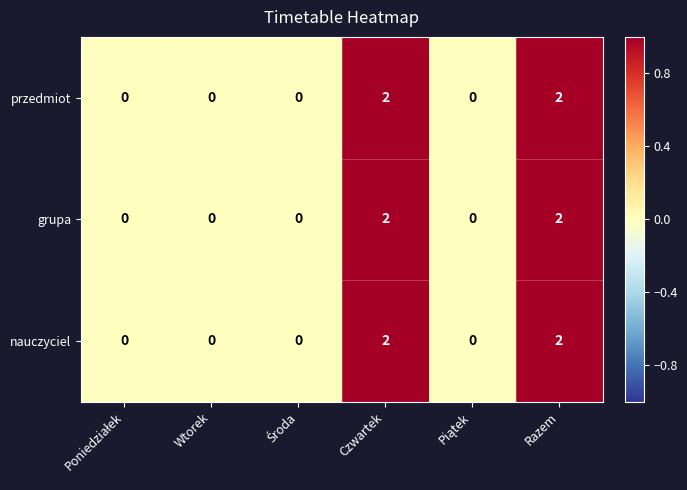

What is the sum of all nauczyciel values?

4